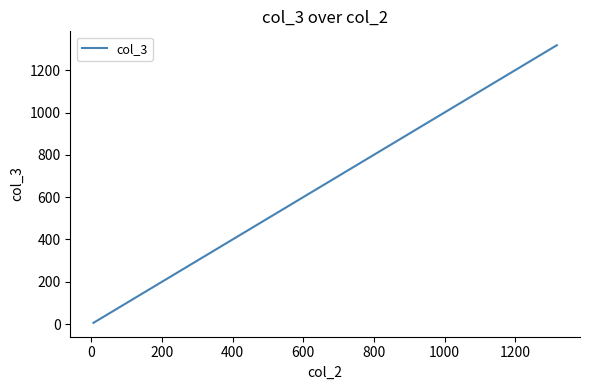

How many series are shown in this chart?

1